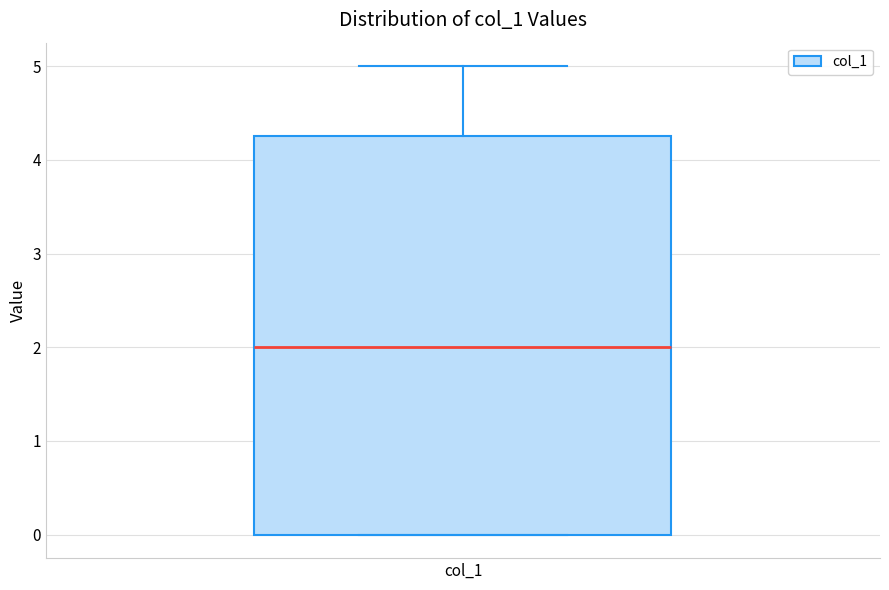

Where does the median line of the box for col_1 sit on the y-axis? The values are not printed on the chart, so give them approximately, as read against the axis.

2.0